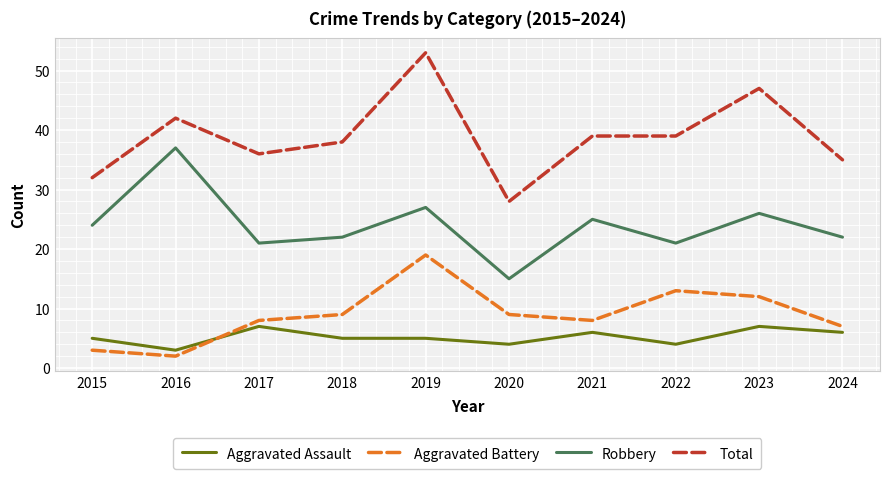

What is the greatest value displayed?

53